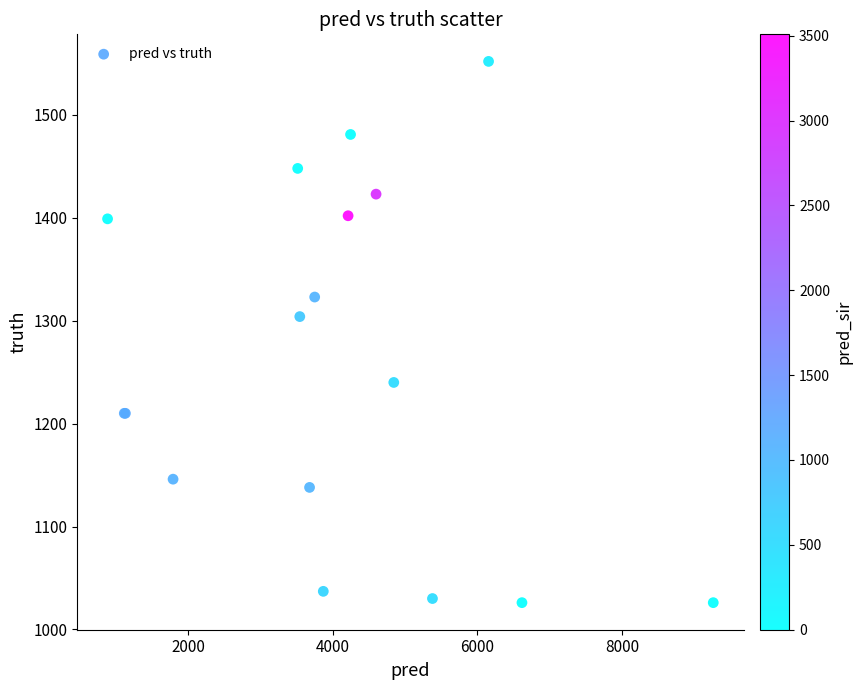

What Y value in the scatter plot is closest to 1289?

1304